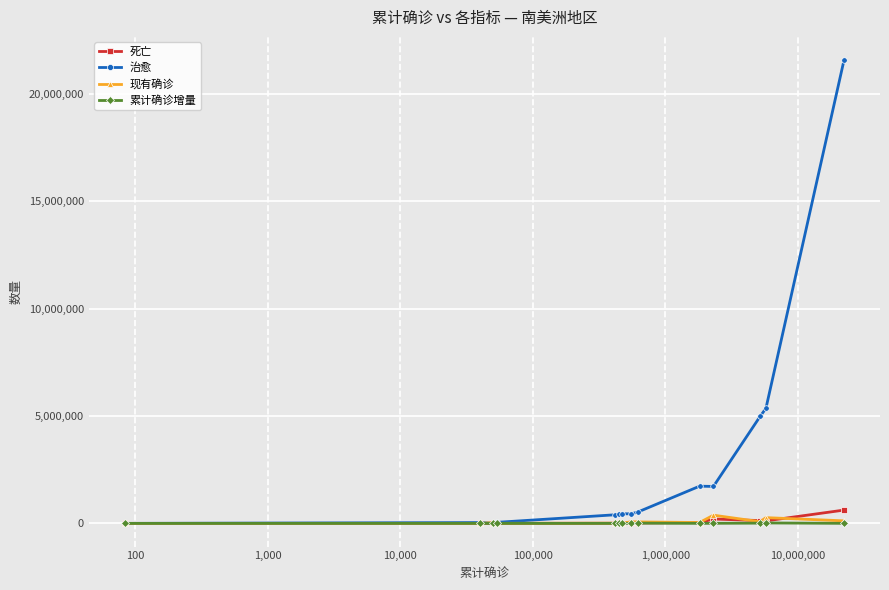

Which series has the widest spread of values?

治愈